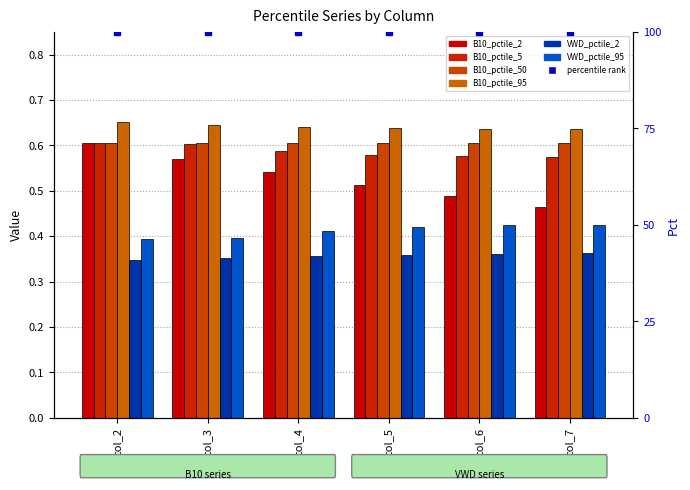

Rank the categories by B10_pctile_2 value from lowest to highest.

col_7, col_6, col_5, col_4, col_3, col_2